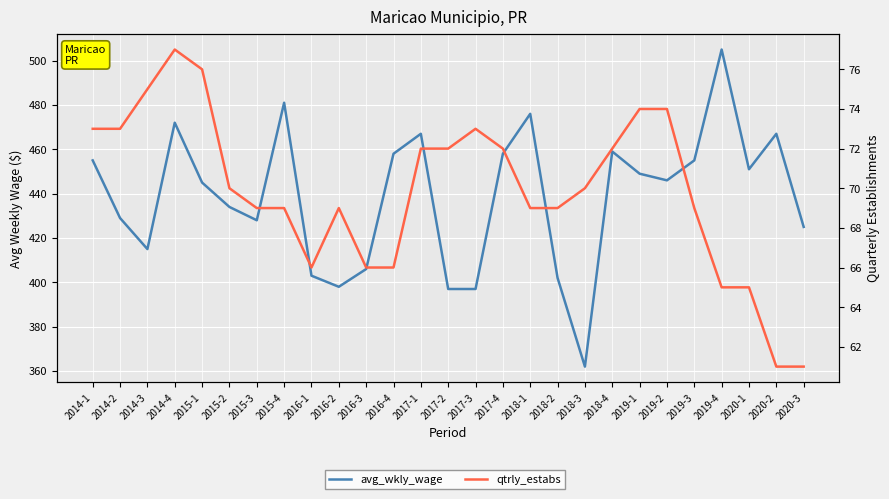

At which label does qtrly_estabs first exceed 70?

2014-1